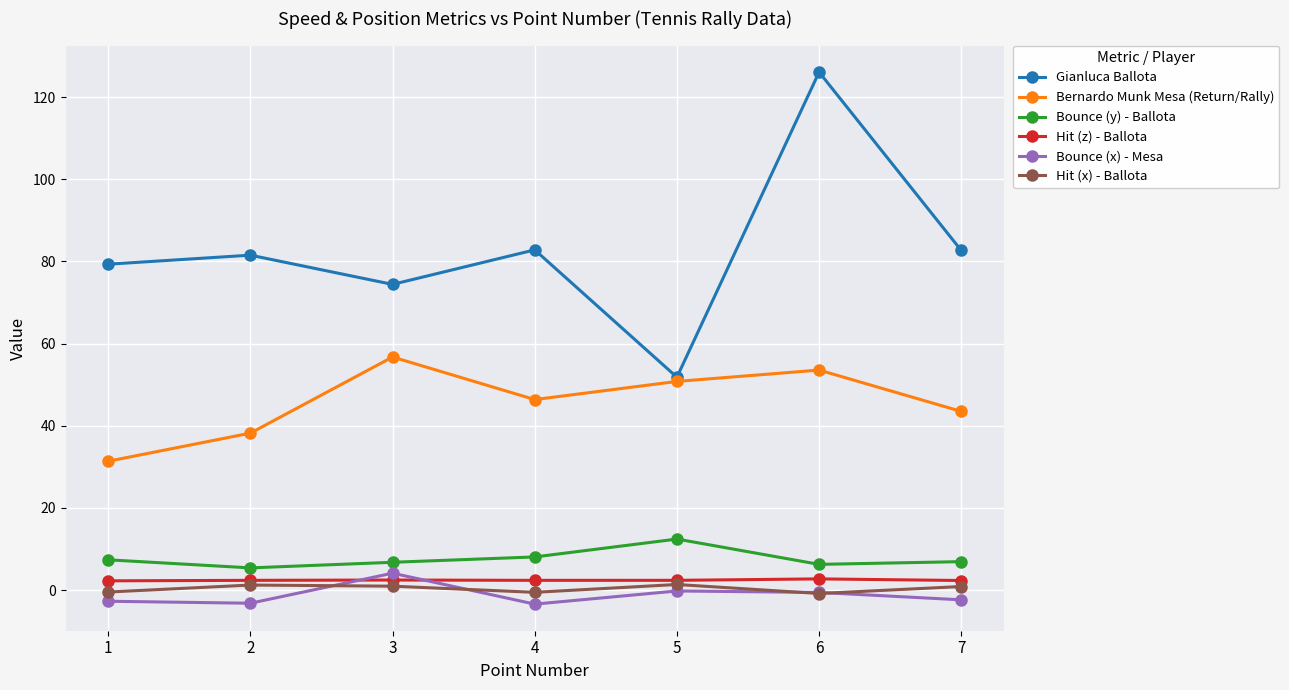

How many categories are shown in the chart?

7